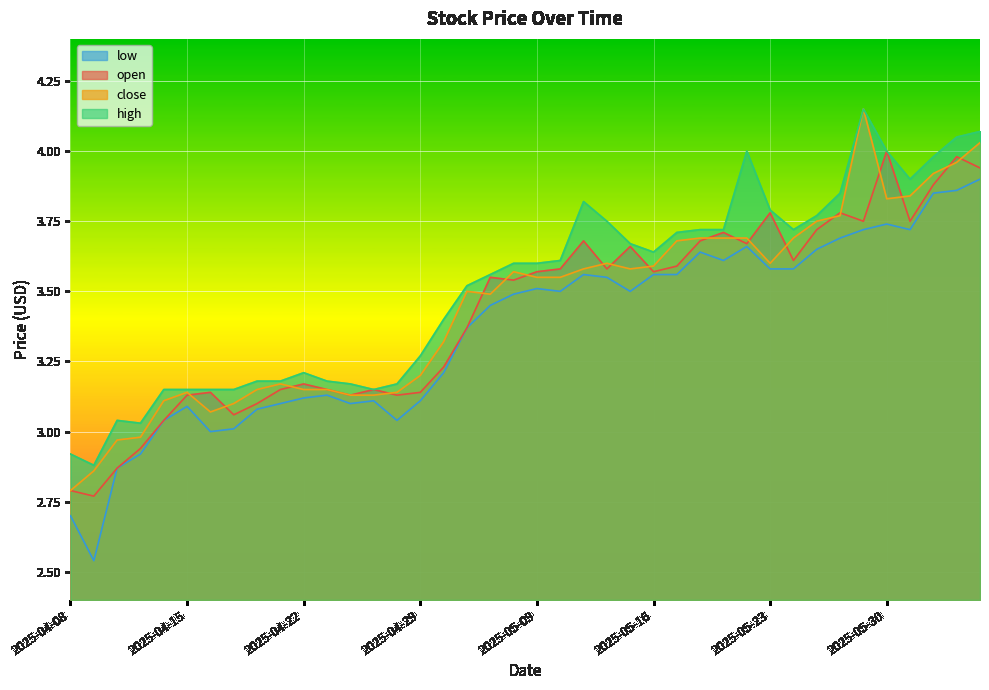

How many series are shown in this chart?

4